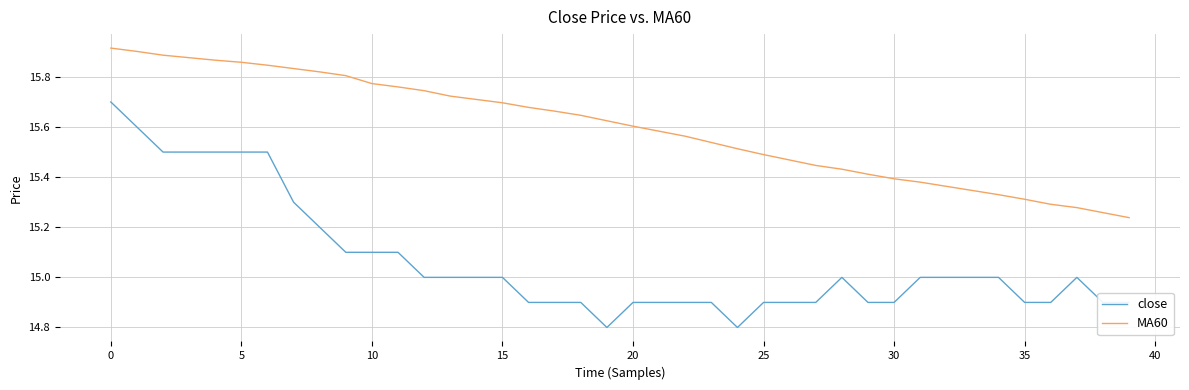

True or false: MA60 and close cross at least once.

False